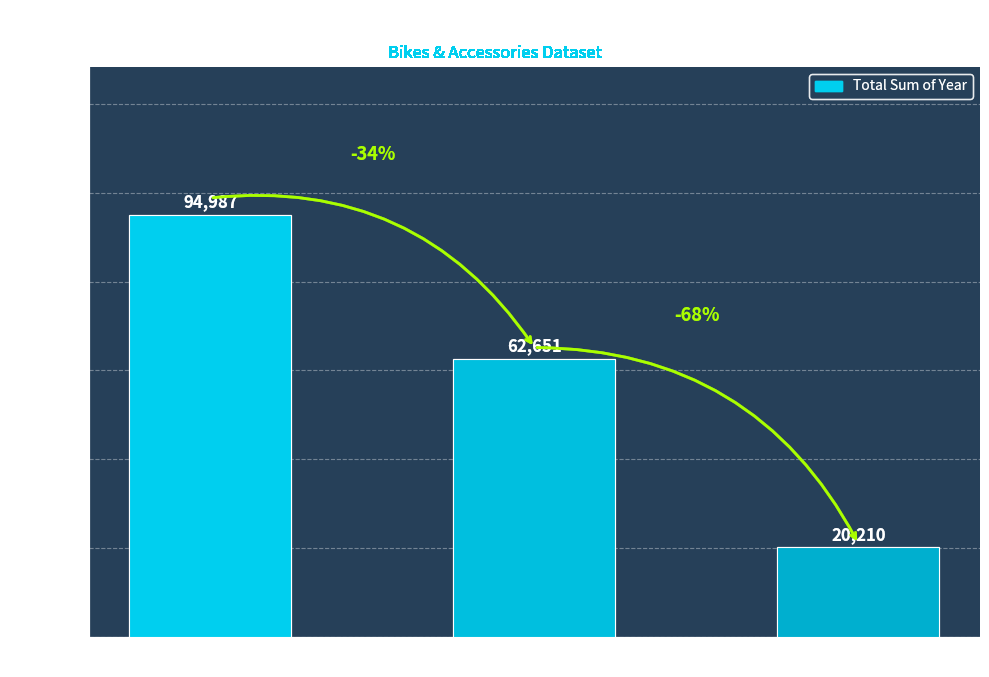

Count the number of categories in the chart.

3